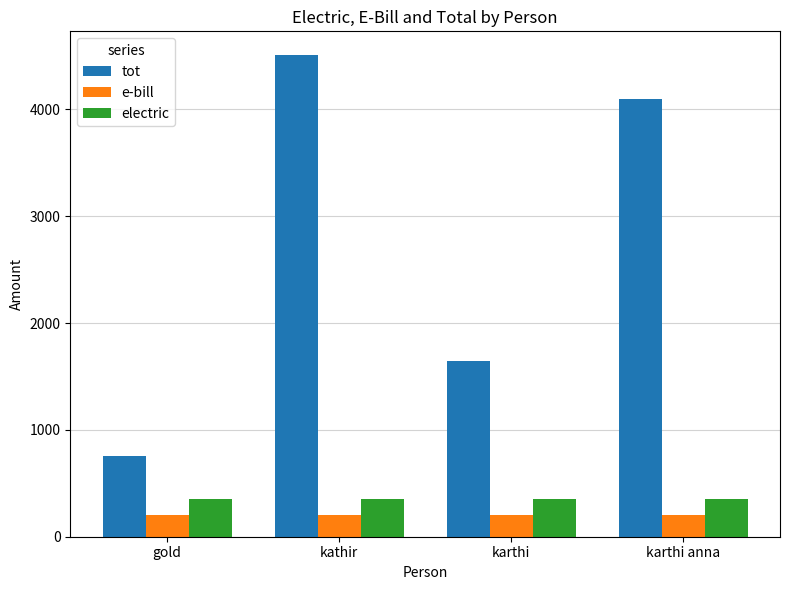

Rank the series at karthi anna from highest to lowest value.

tot, electric, e-bill